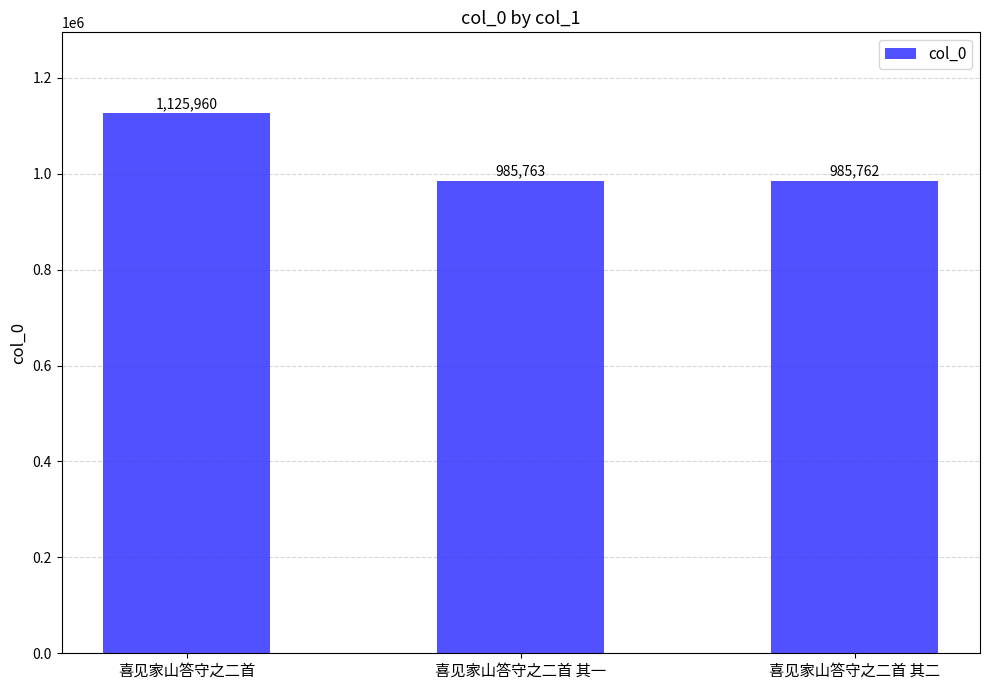

What is the sum of all values?

3097485